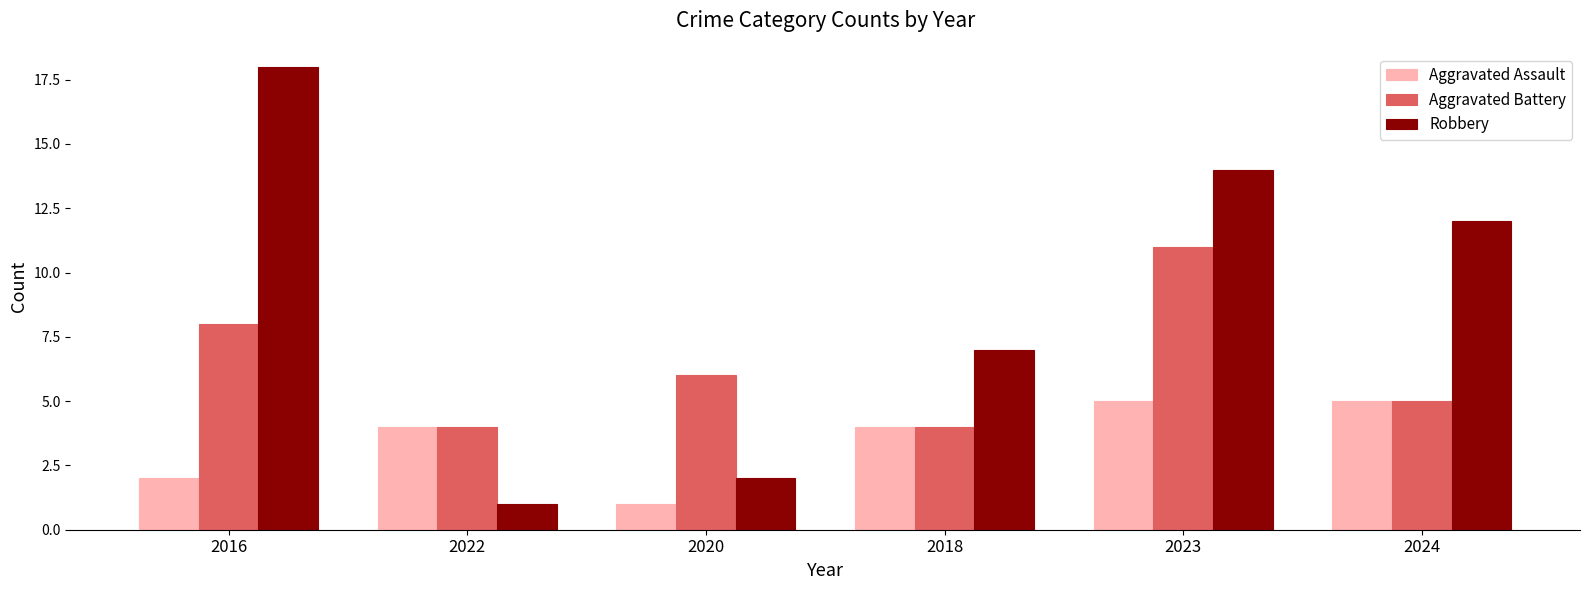

Reading right to left, what are all the values shown in this chart?

Aggravated Assault: 5	5	4	1	4	2
Aggravated Battery: 5	11	4	6	4	8
Robbery: 12	14	7	2	1	18